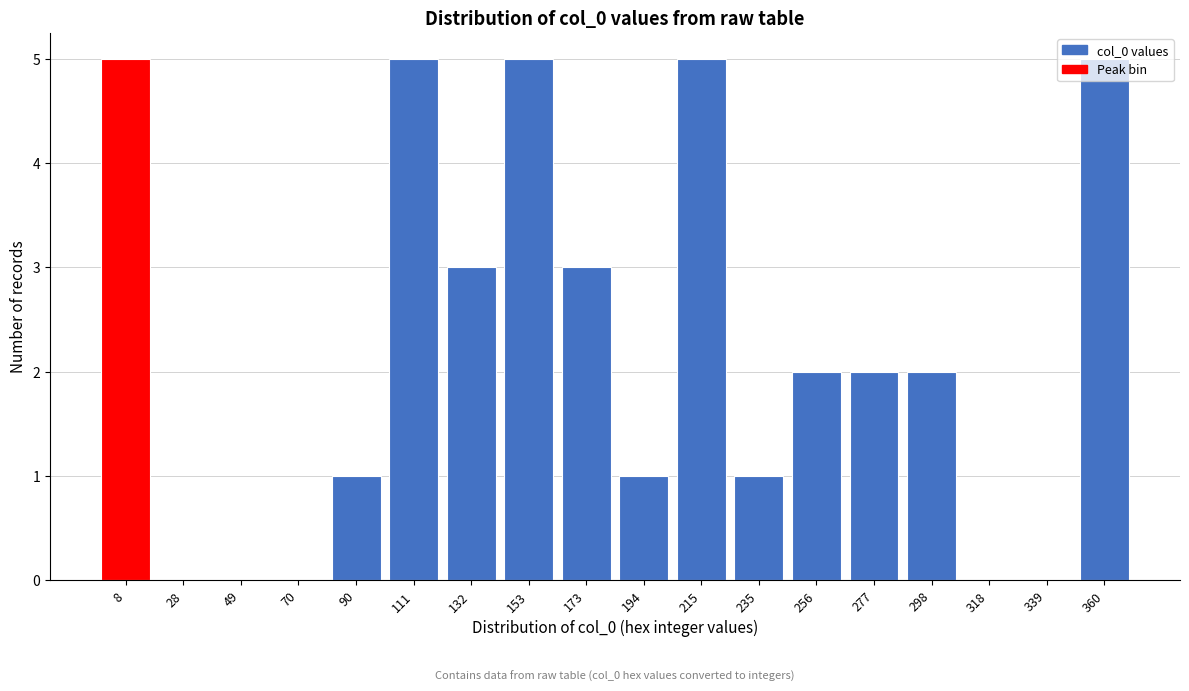

What is the greatest value displayed?

5